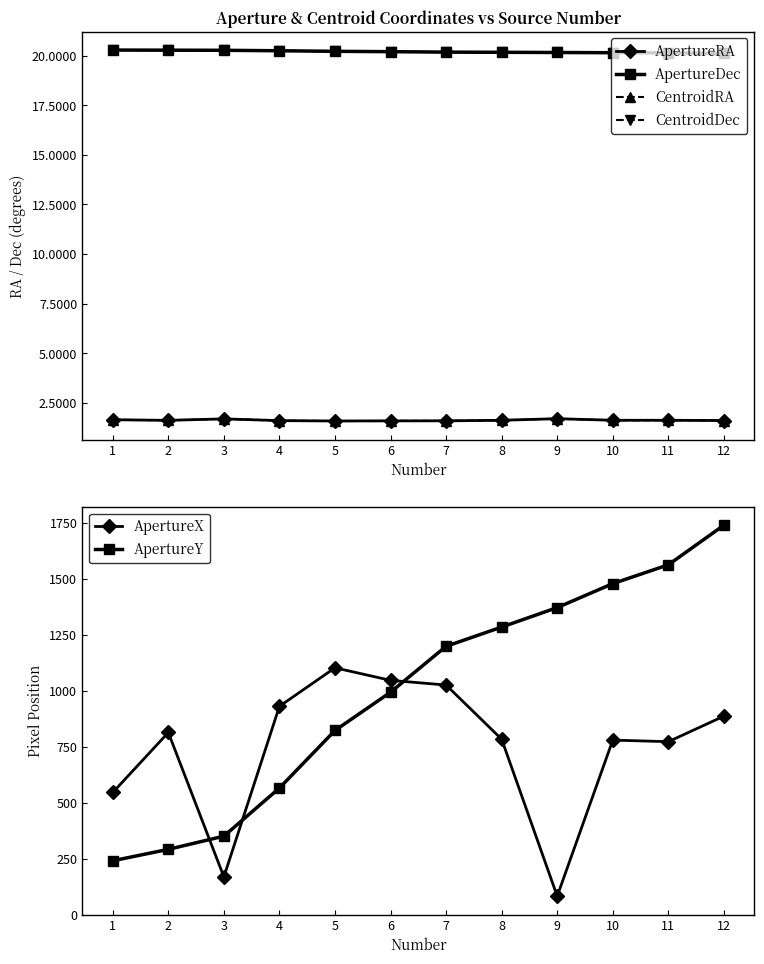

What is the average value of the ApertureY series?

991